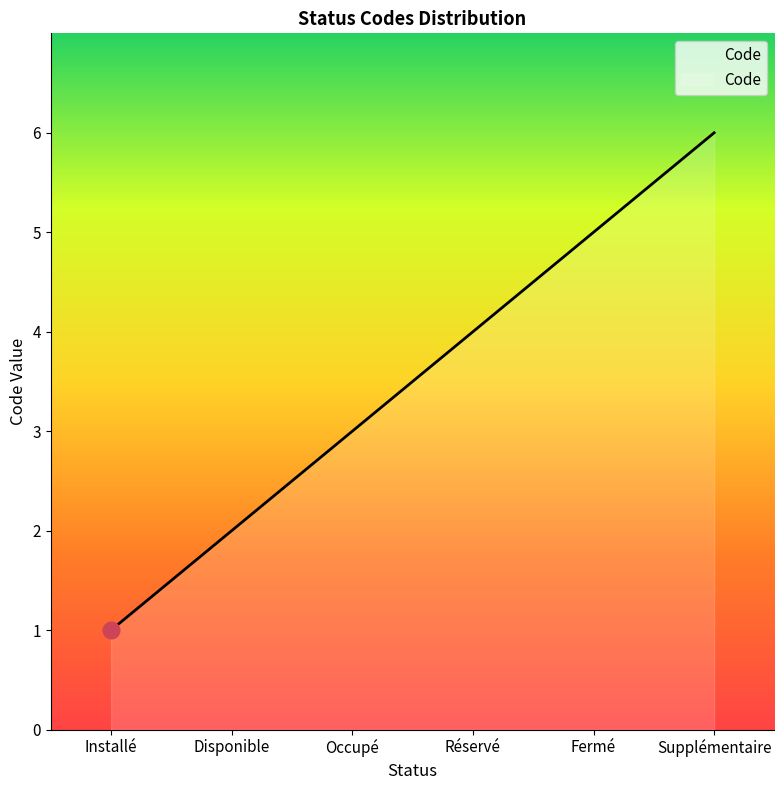

What is the average value?

4